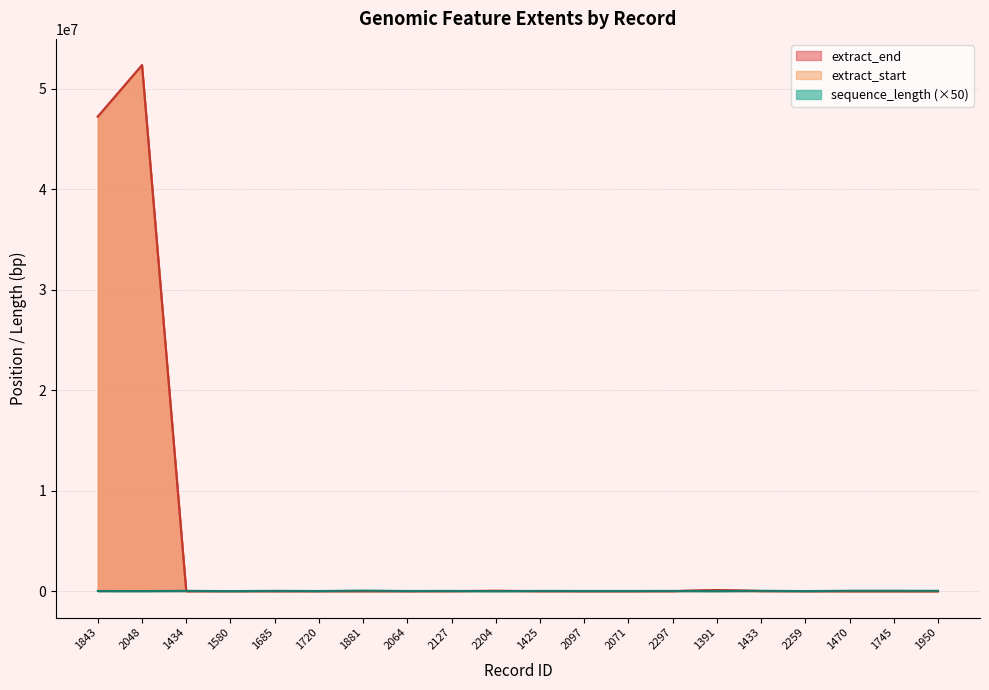

What is the total value across all series at 1391?

245919